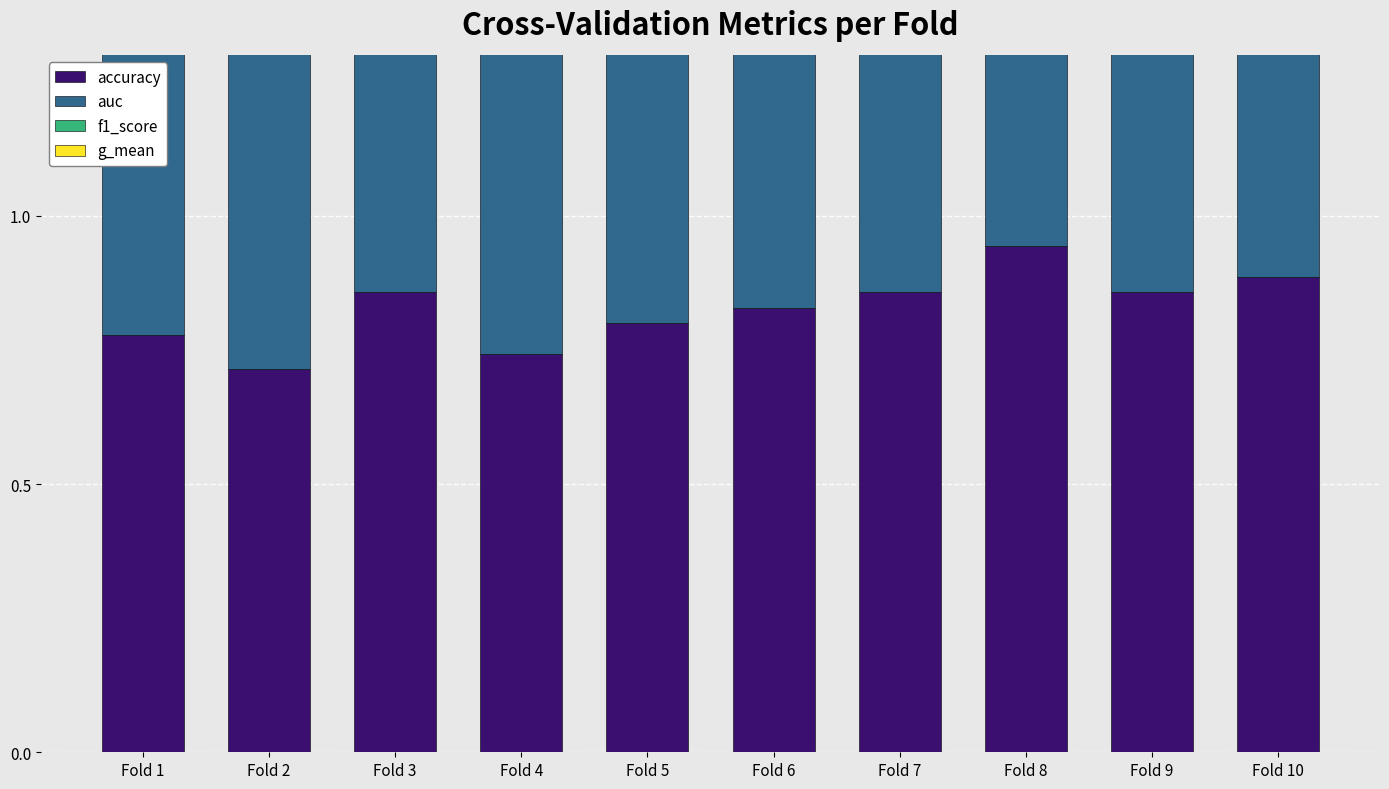

Are the bars horizontal?

No